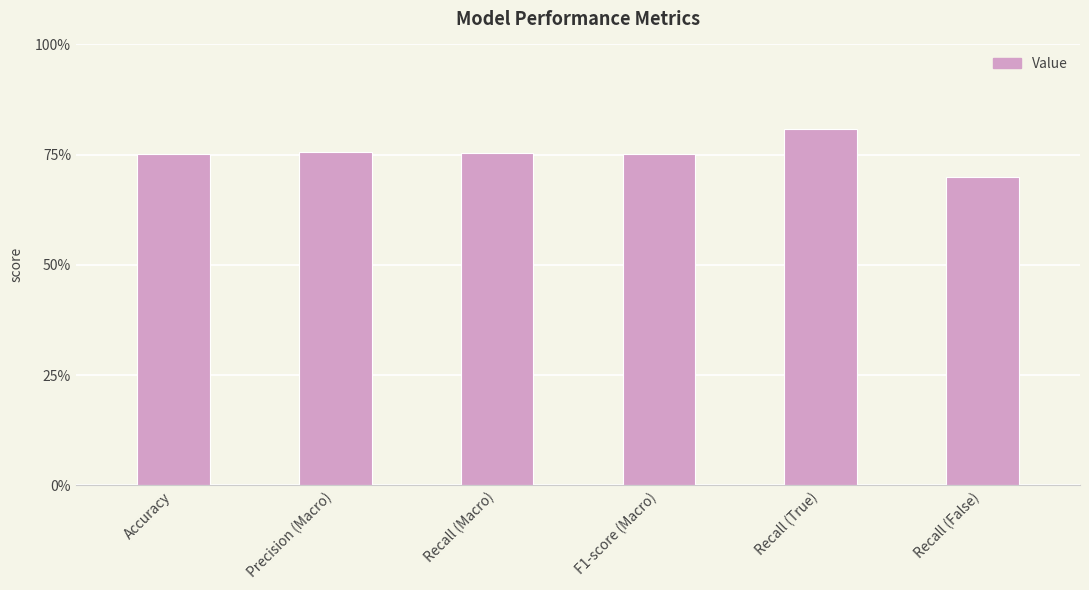

Count the number of categories in the chart.

6